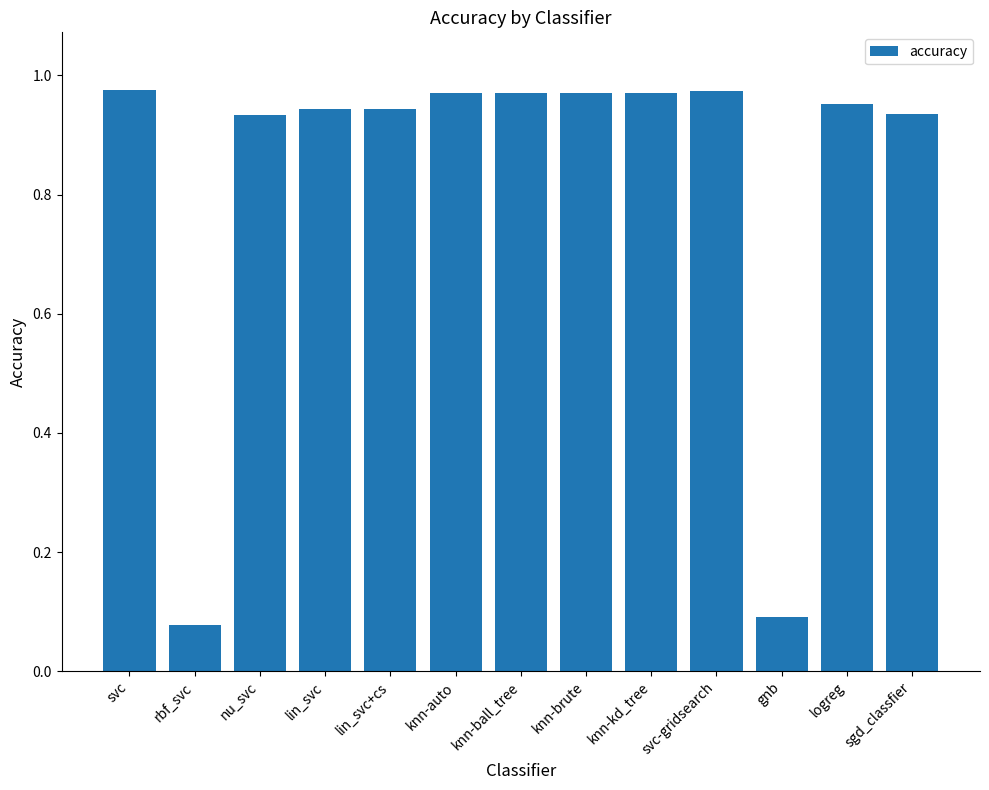

What position from the left is knn-auto?

6